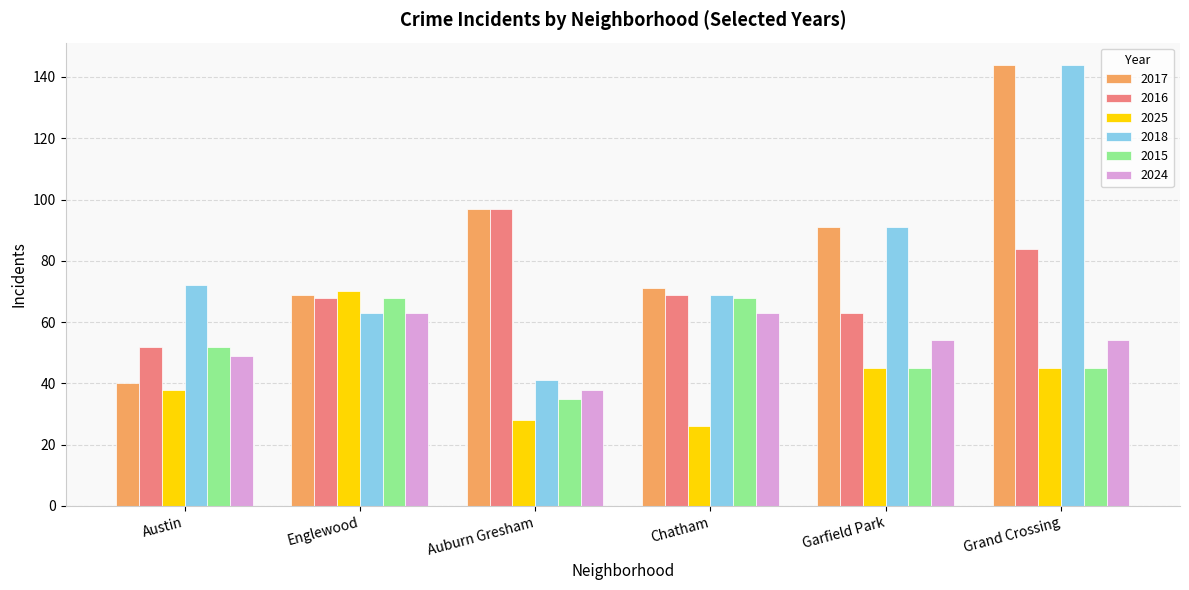

What is the approximate value of 2018 at Grand Crossing, to the nearest 5?

145